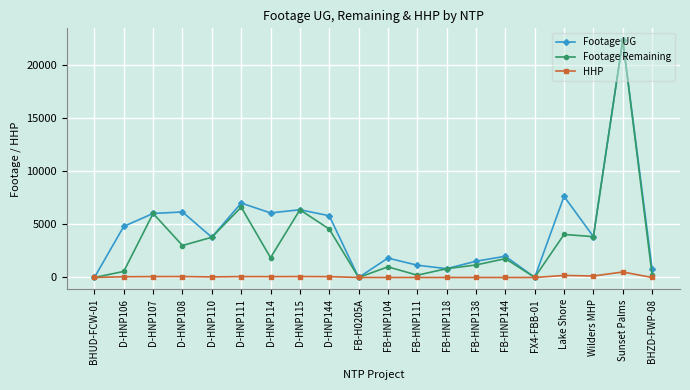

What value does the HHP series have at D-HNP107?

85